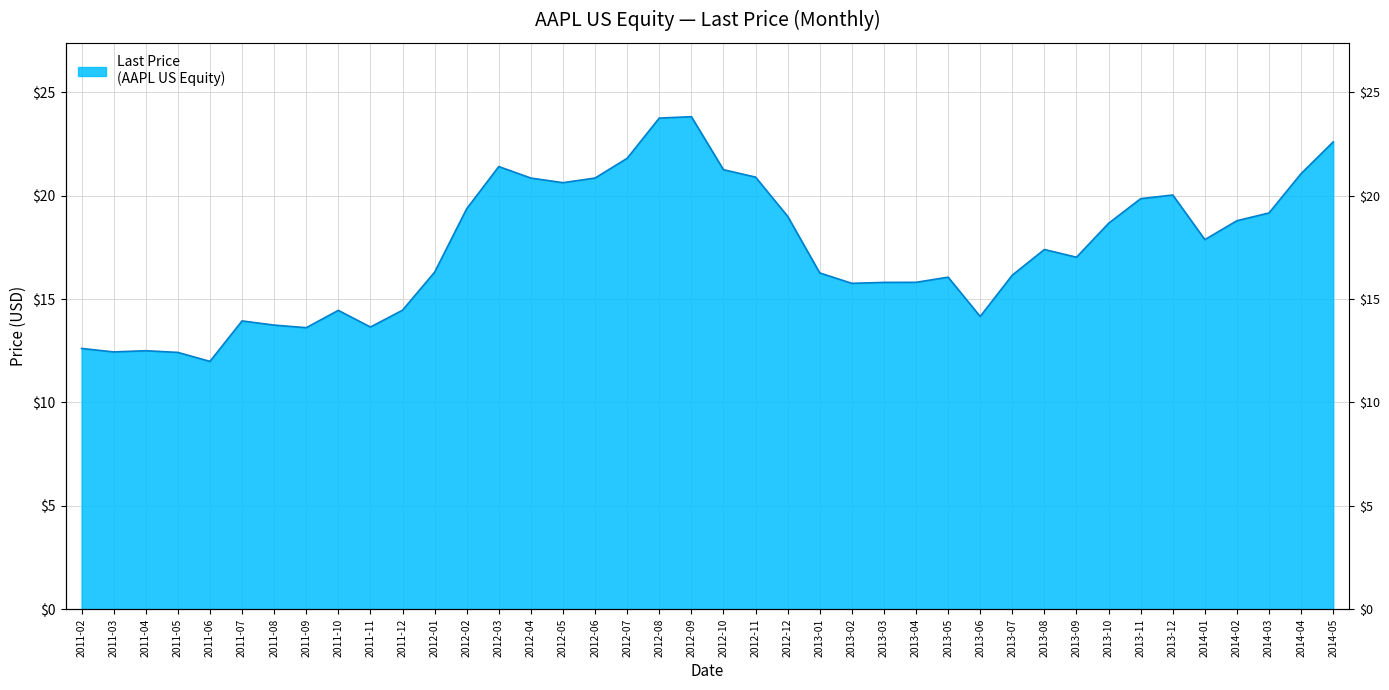

Which has a higher value, 2014-02 or 2012-08?

2012-08